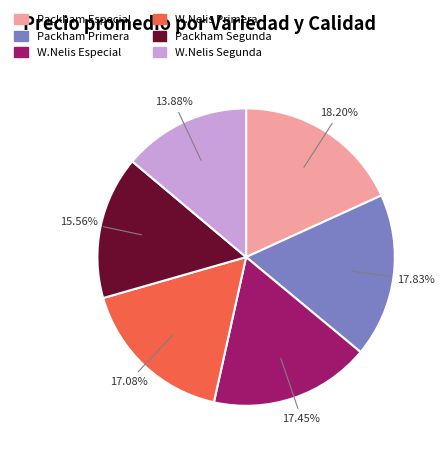

Which has a higher value, Packham Segunda or Packham Especial?

Packham Especial